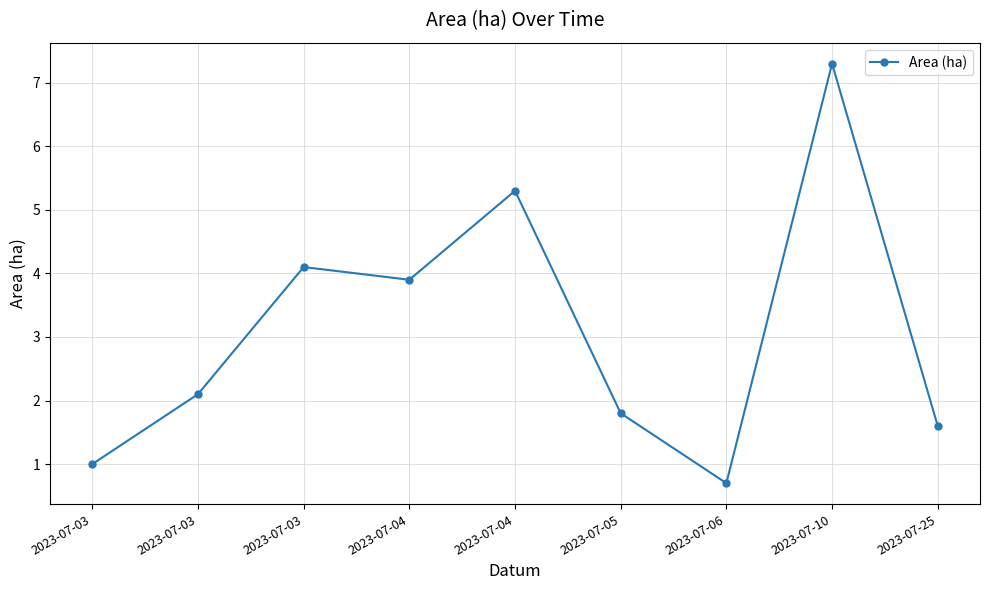

Is this an area chart (filled region under the line)?

No